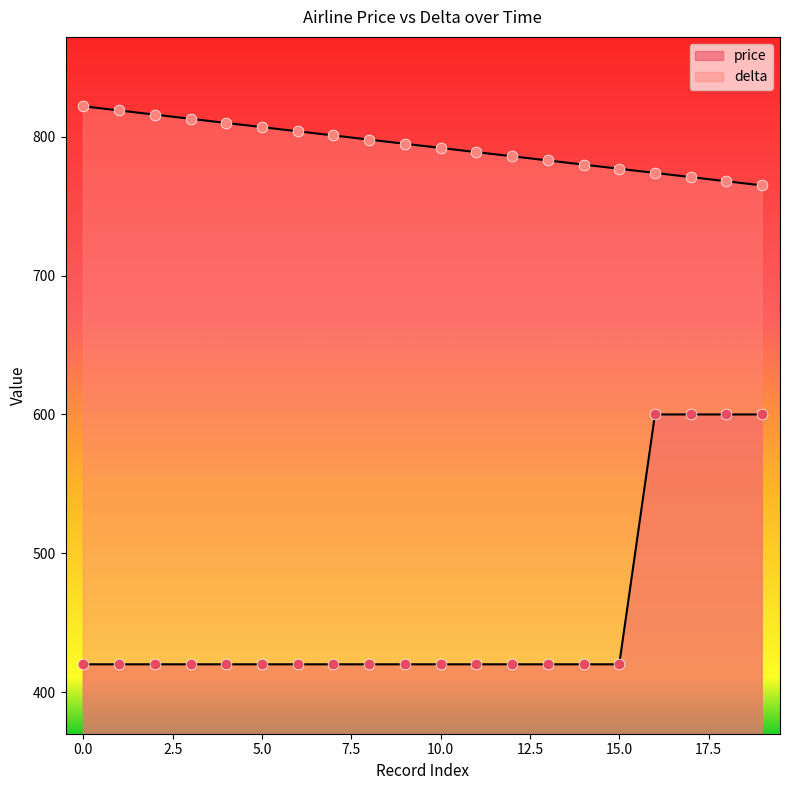

Which series has the largest total across all categories?

delta